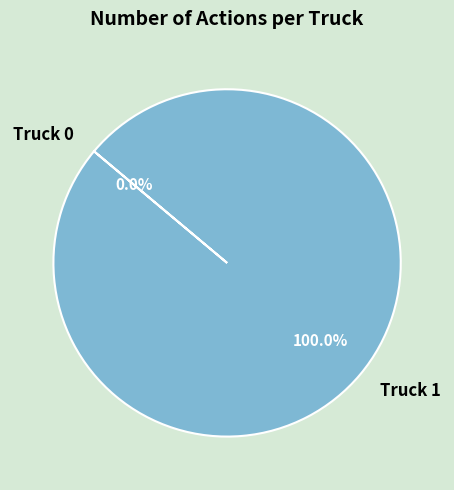

Is there a majority slice in this chart?

Yes